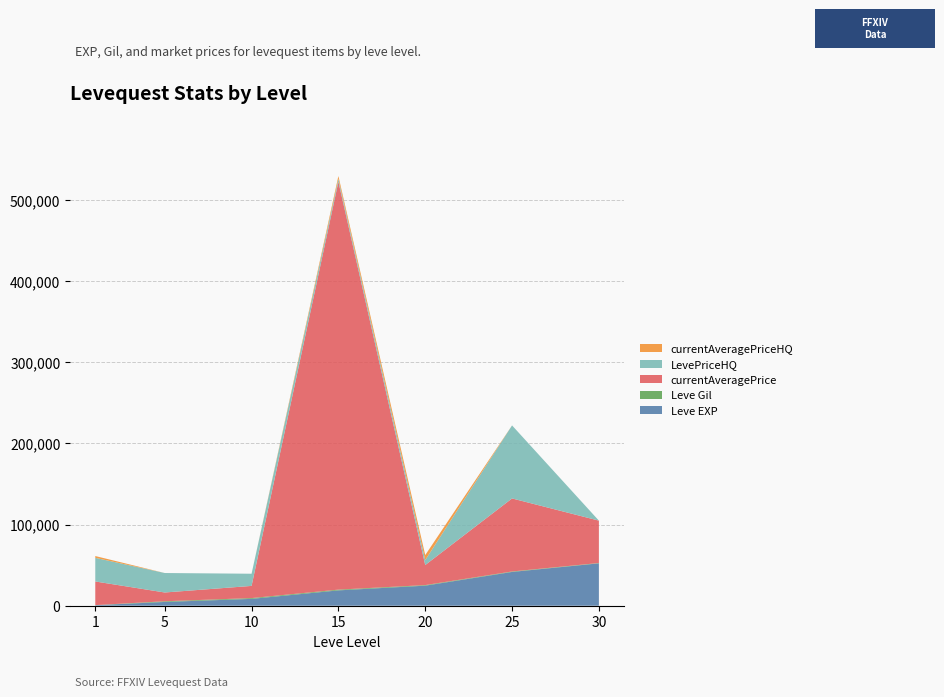

Reading right to left, extract all data points from this chart.

Leve EXP: 52220	41630	24710	18910	8430	4660	630
Leve Gil: 410	562	710	920	990	840	112
currentAveragePrice: 52220	90000	24710	502625	15000	10806	29144
LevePriceHQ: 0	90000	6135	3500	15000	24000	29144
currentAveragePriceHQ: 0	0	6135	3500	0	0	2190